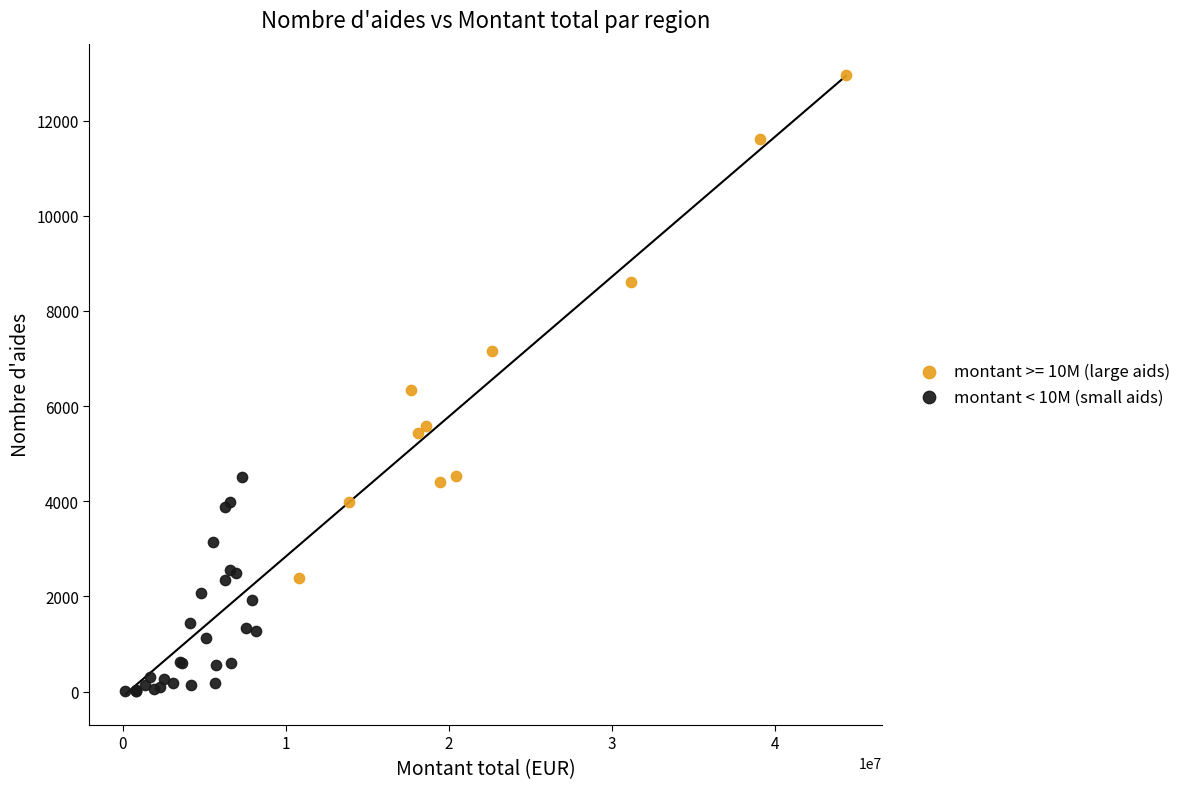

Which series has the widest spread of Y values?

montant >= 10M (large aids)